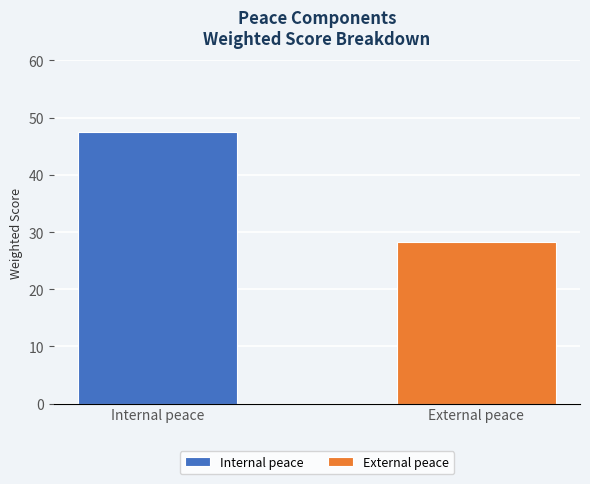

List the series in order of their overall mean, lowest first.

External peace, Internal peace